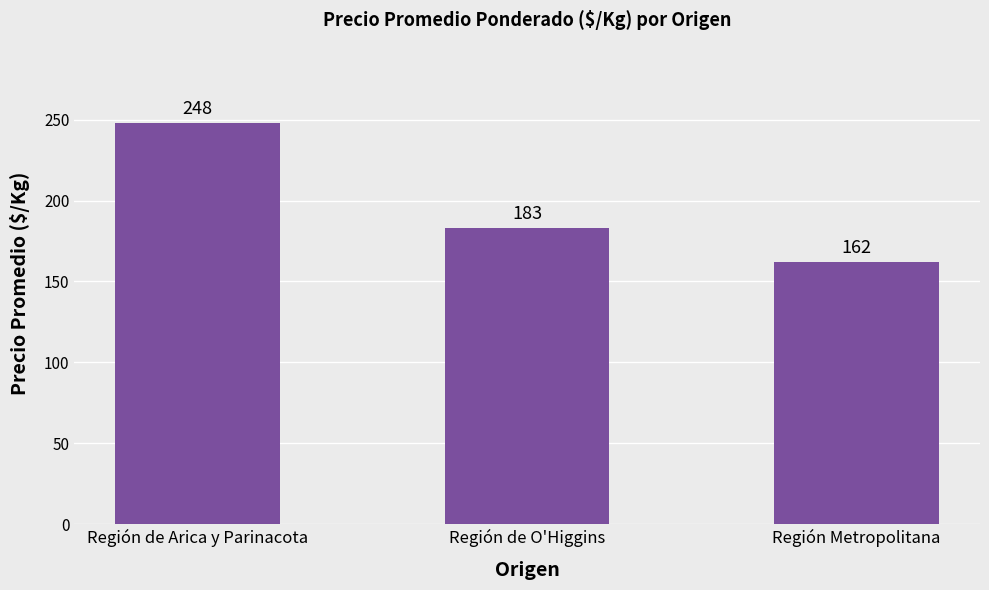

Does the chart contain stacked bars?

No